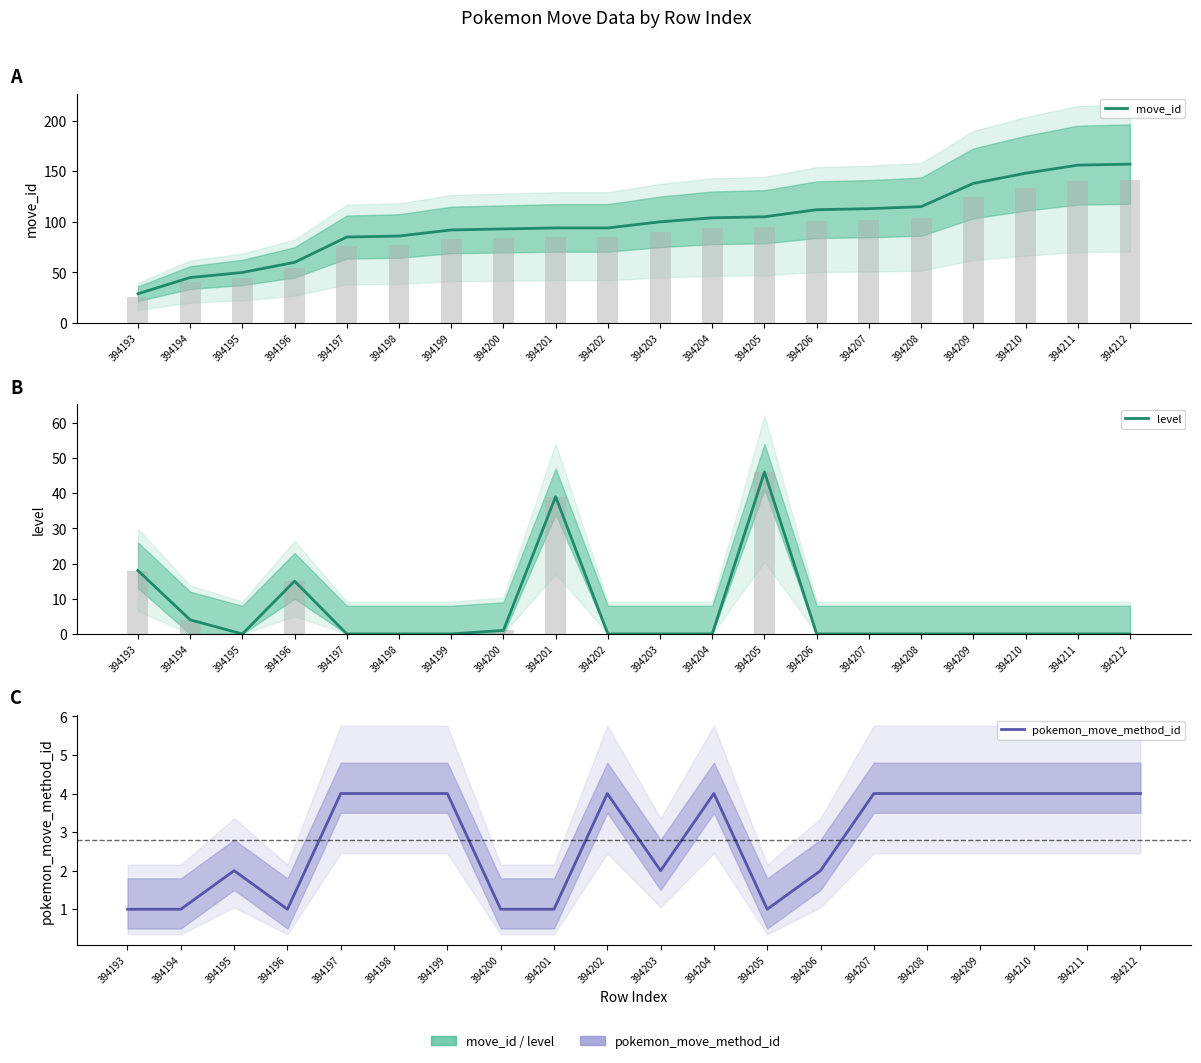

List the series in order of their peak value, lowest first.

pokemon_move_method_id, level, move_id